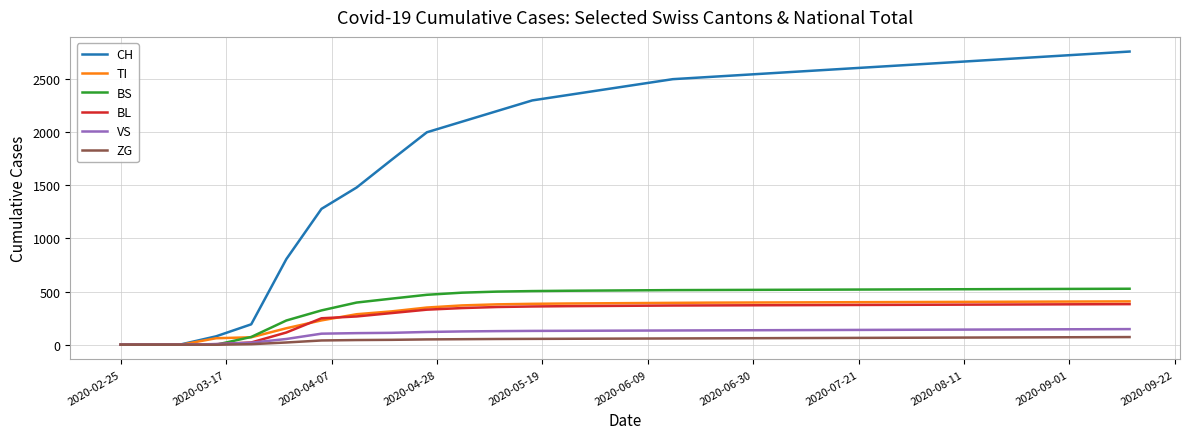

Which series has the widest spread of values?

CH